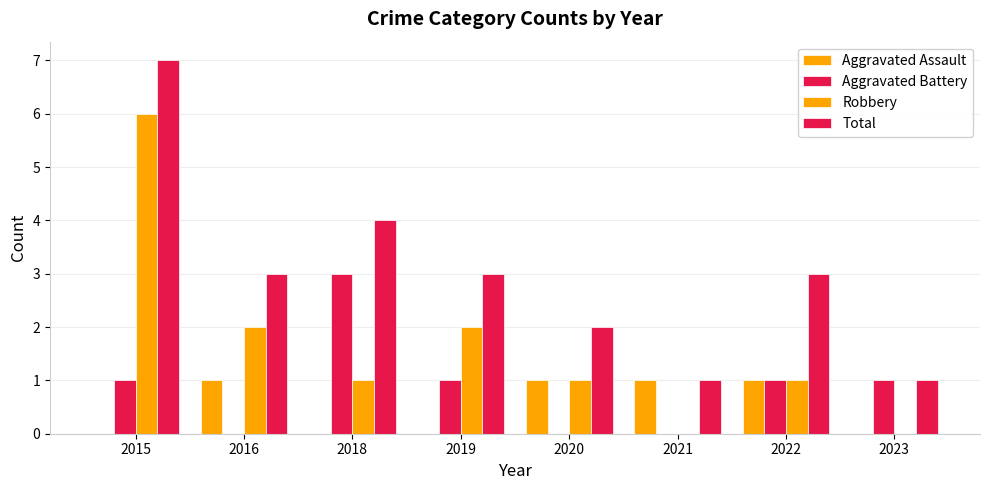

Which series has the largest range (max minus min)?

Robbery